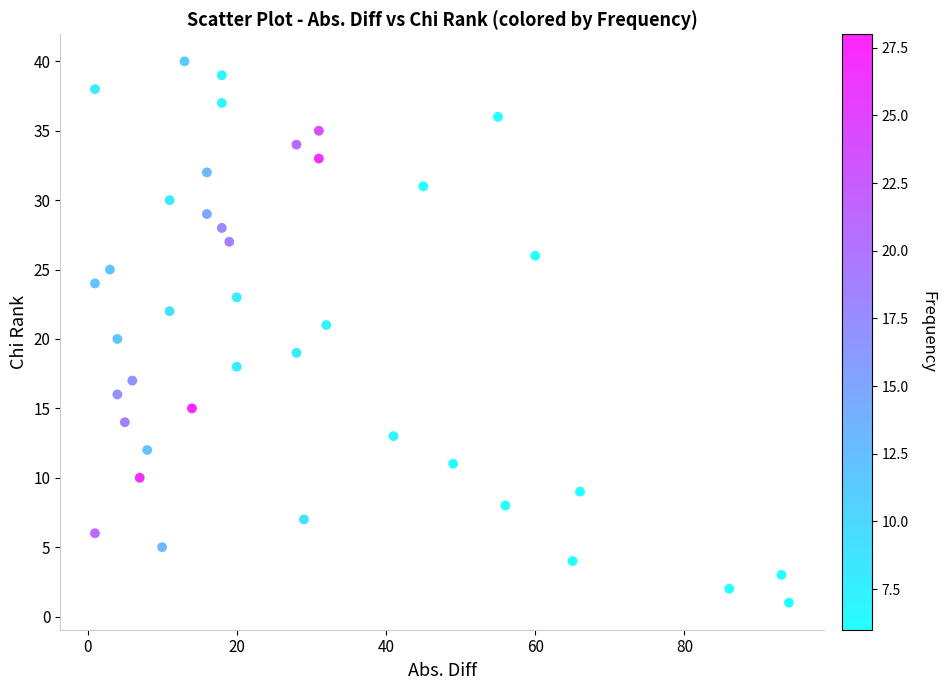

What is the range of Y values (max minus min)?

39